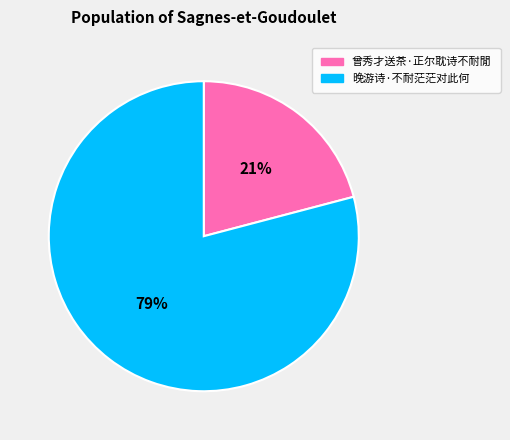

Rank the categories by value from highest to lowest.

晚游诗·不耐茫茫对此何, 曾秀才送茶·正尔耽诗不耐閒